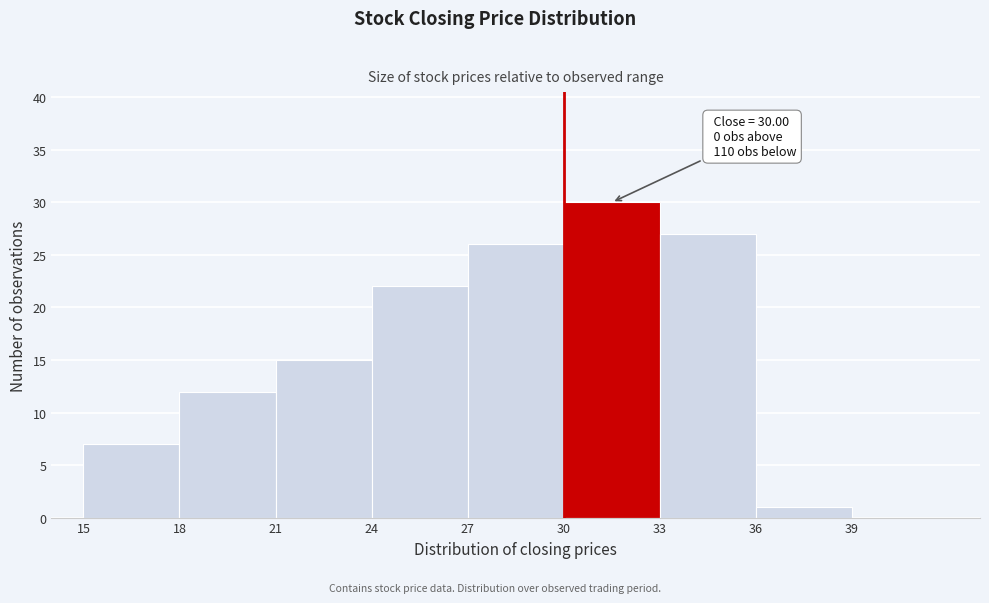

Which range on the x-axis has the tallest bar?

30 to 33